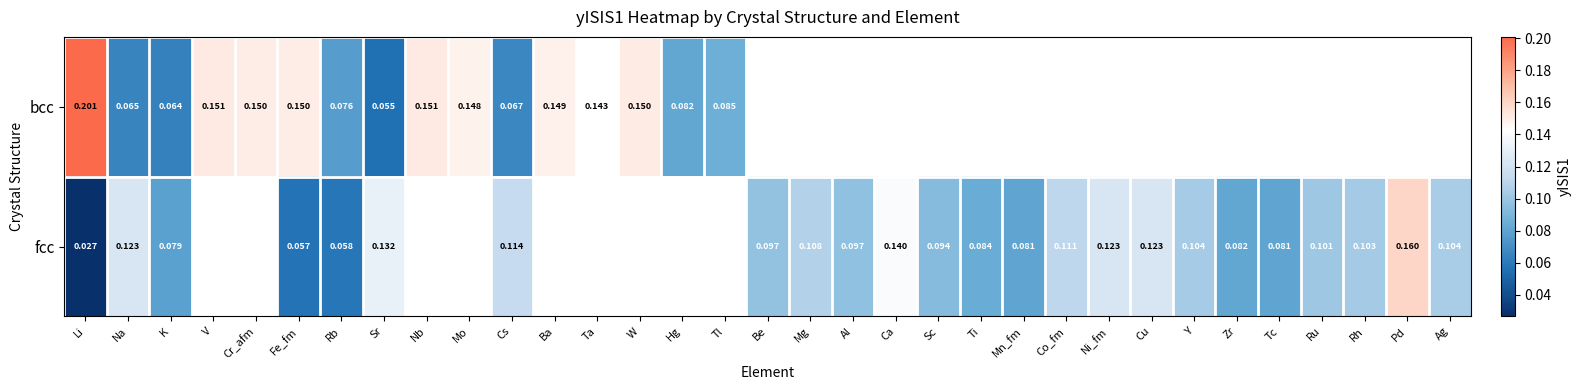

At Na, list the series in order from largest to smallest.

fcc, bcc